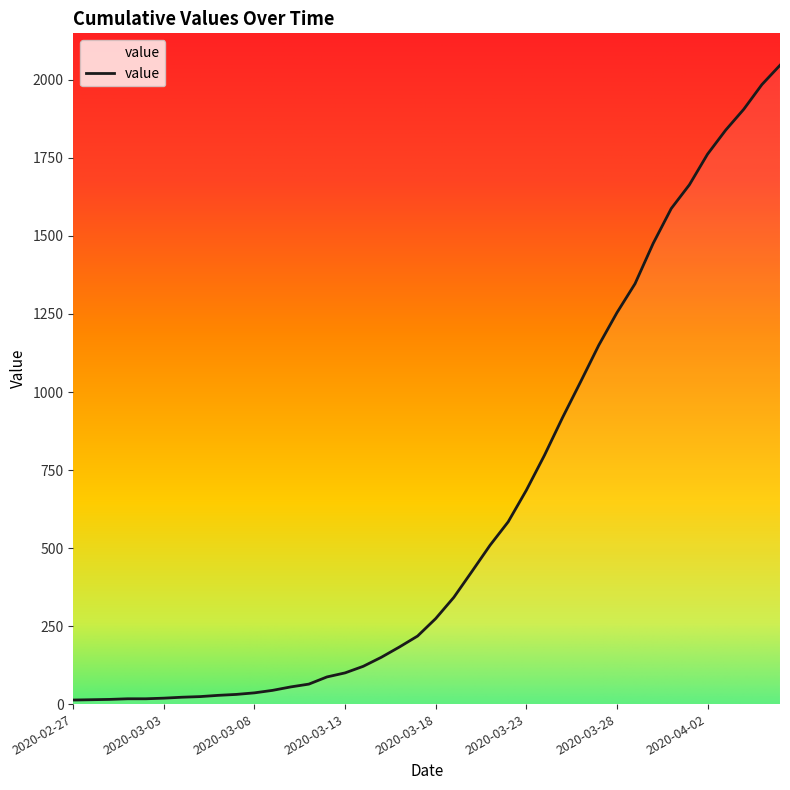

How many lines are shown in the chart?

1